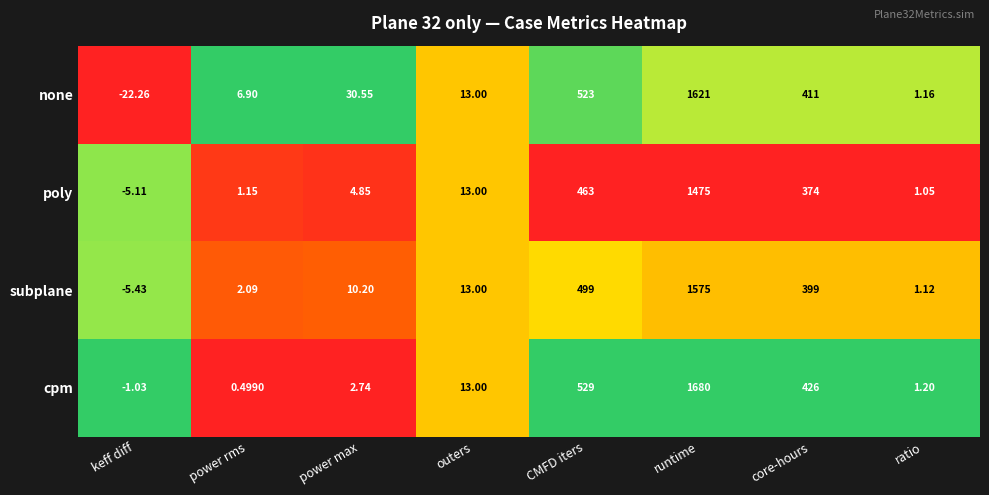

List the series in order of their peak value, highest first.

cpm, none, subplane, poly